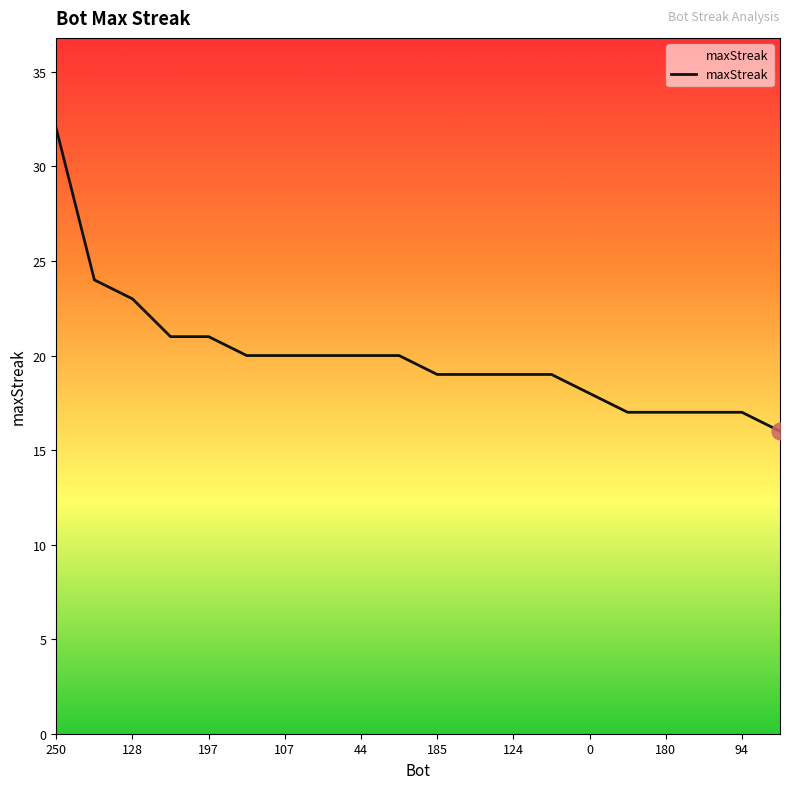

What is the difference between the maximum and minimum values?

16